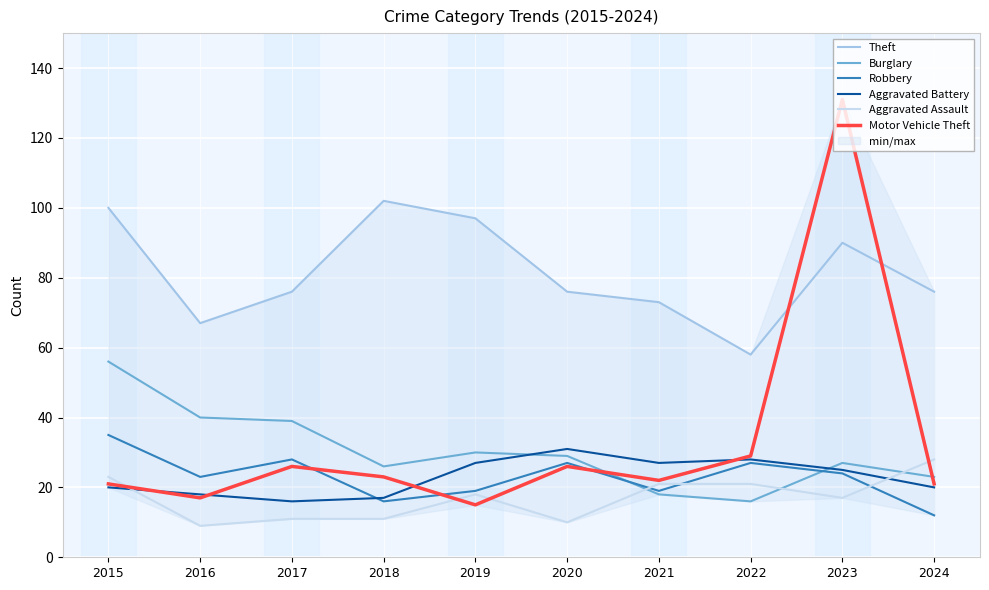

What is the lowest value of the Burglary series?

16